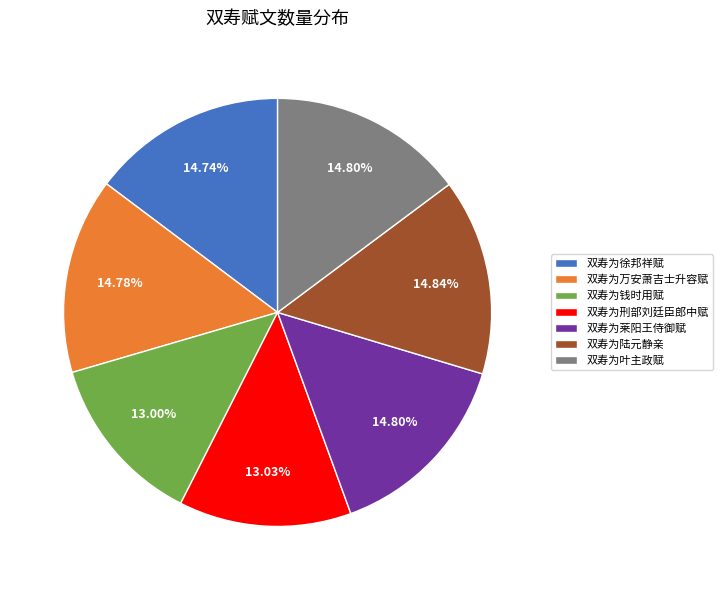

Combined, what portion of the pie is 双寿为钱时用赋 and 双寿为徐邦祥赋?

27.7%